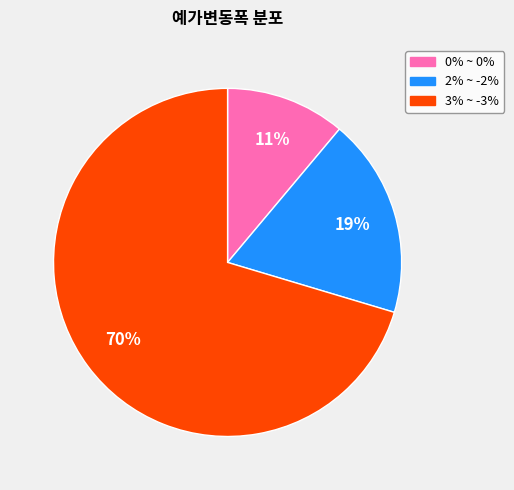

What is the largest slice in the pie chart?

3% ~ -3%